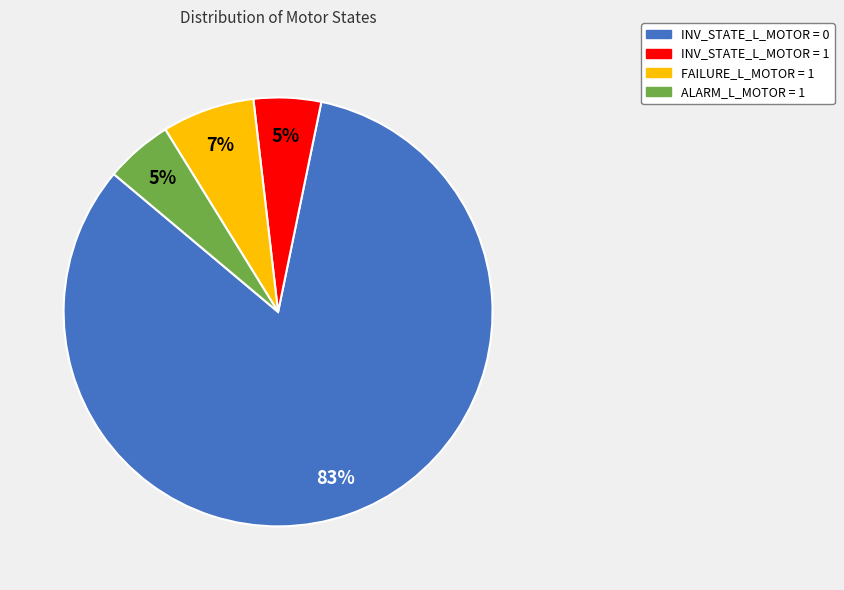

Which slice is the largest?

INV_STATE_L_MOTOR = 0